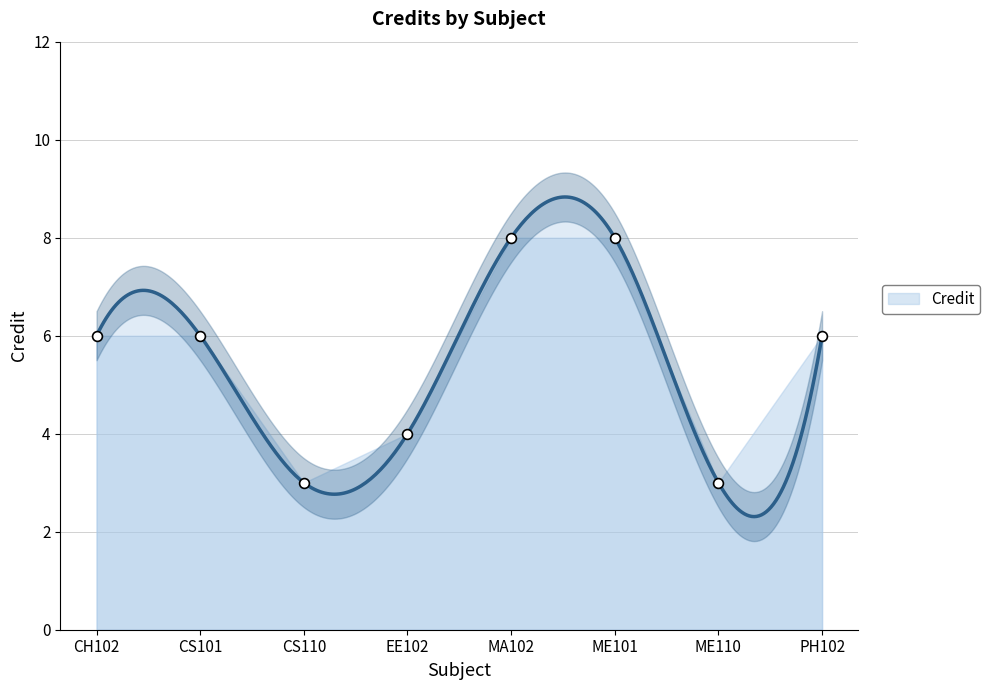

Approximately how many times larger is the value at PH102 compared to CS101?

1.0